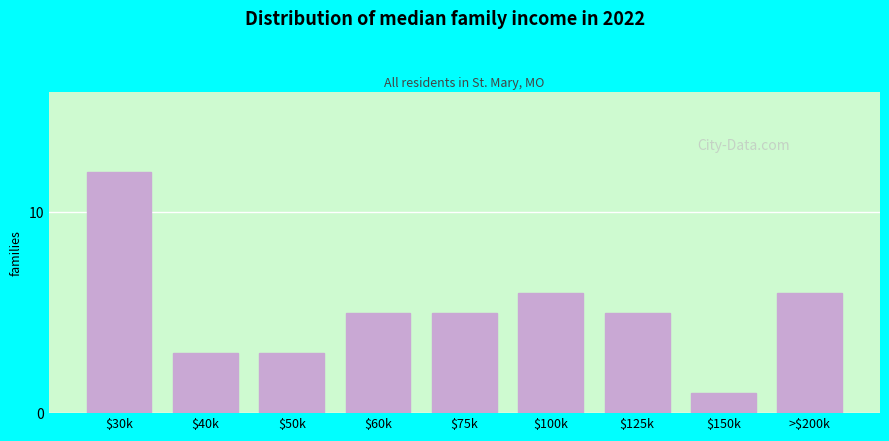

Reading right to left, extract all data points from this chart.

6	1	5	6	5	5	3	3	12